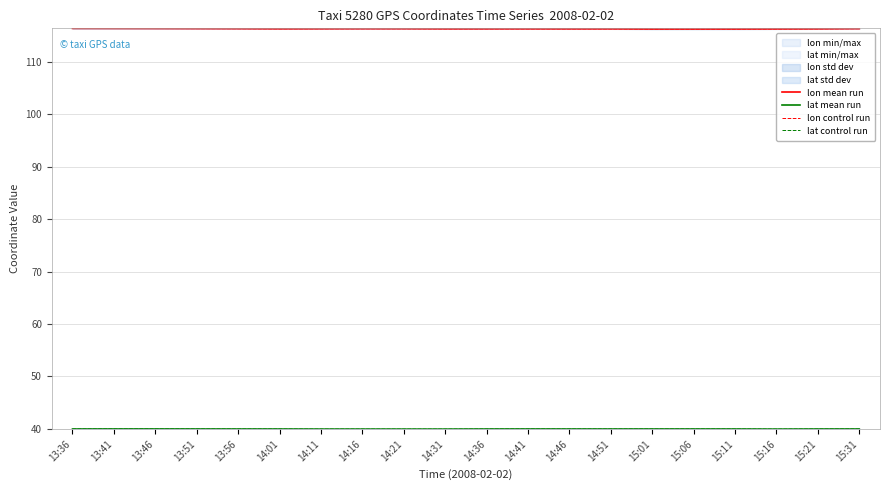

Reading left to right, extract all data points from this chart.

lon mean run: 13:36=116.4	13:41=116.4	13:46=116.4	13:51=116.4	13:56=116.3	14:01=116.3	14:11=116.3	14:16=116.3	14:21=116.3	14:31=116.3	14:36=116.3	14:41=116.3	14:46=116.3	14:51=116.3	15:01=116.3	15:06=116.3	15:11=116.3	15:16=116.3	15:21=116.3	15:31=116.3
lat mean run: 13:36=39.9	13:41=39.9	13:46=39.9	13:51=39.9	13:56=39.9	14:01=39.9	14:11=39.9	14:16=39.9	14:21=39.9	14:31=39.9	14:36=39.9	14:41=39.9	14:46=39.9	14:51=39.9	15:01=39.9	15:06=39.9	15:11=39.9	15:16=39.9	15:21=39.9	15:31=39.9
lon control run: 13:36=116.4	13:41=116.4	13:46=116.4	13:51=116.4	13:56=116.3	14:01=116.3	14:11=116.3	14:16=116.3	14:21=116.3	14:31=116.3	14:36=116.3	14:41=116.3	14:46=116.3	14:51=116.3	15:01=116.3	15:06=116.3	15:11=116.3	15:16=116.3	15:21=116.3	15:31=116.3
lat control run: 13:36=39.9	13:41=39.9	13:46=39.9	13:51=39.9	13:56=39.9	14:01=39.9	14:11=39.9	14:16=39.9	14:21=39.9	14:31=39.9	14:36=39.9	14:41=39.9	14:46=39.9	14:51=39.9	15:01=39.9	15:06=39.9	15:11=39.9	15:16=39.9	15:21=39.9	15:31=39.9